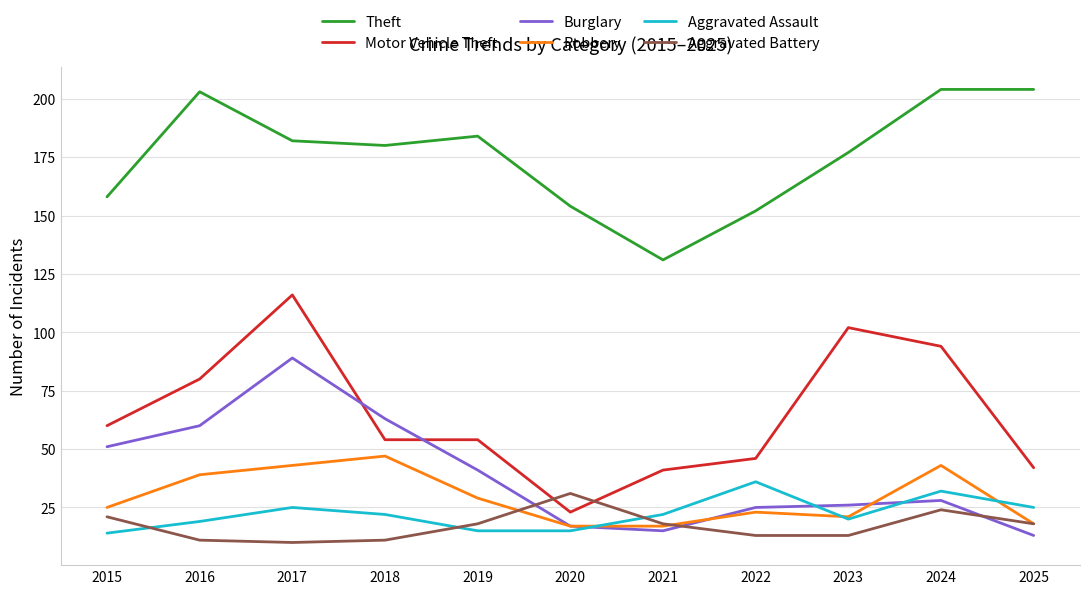

Where is the first local minimum for Burglary?

2021